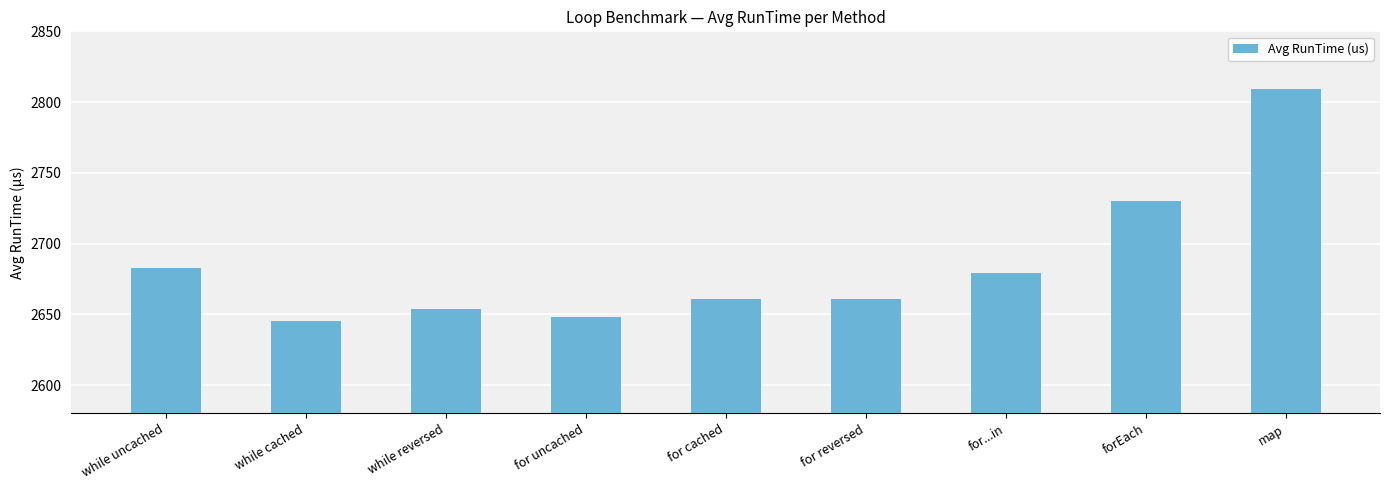

How many distinct data groups are displayed?

1